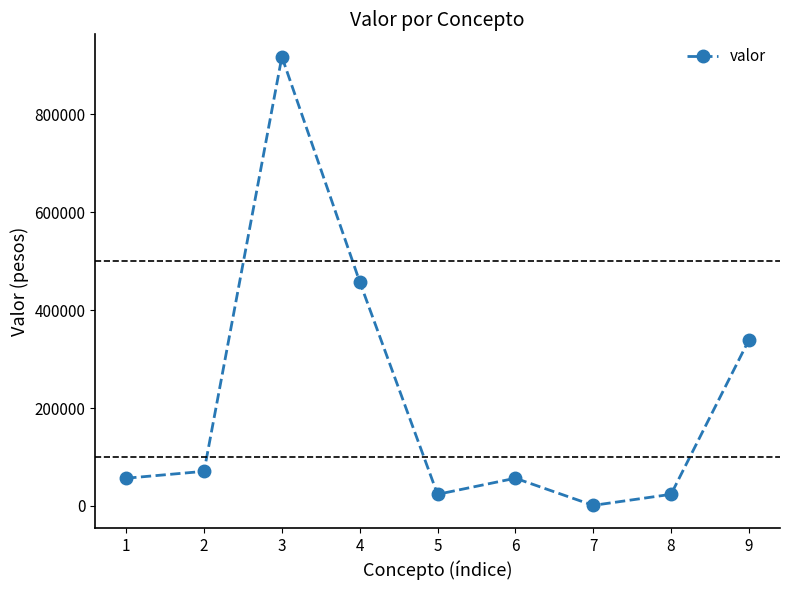

What is the minimum value shown in the chart?

1000